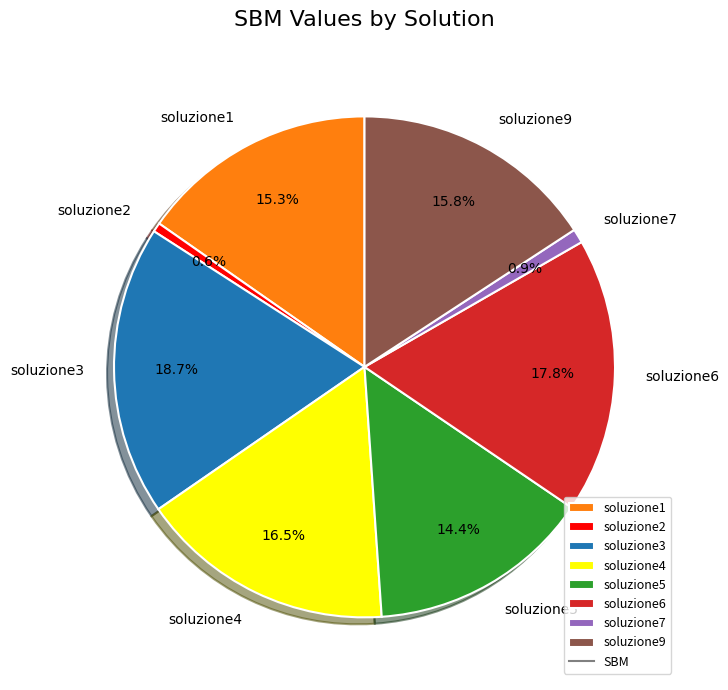

Count the number of slices in the pie.

8